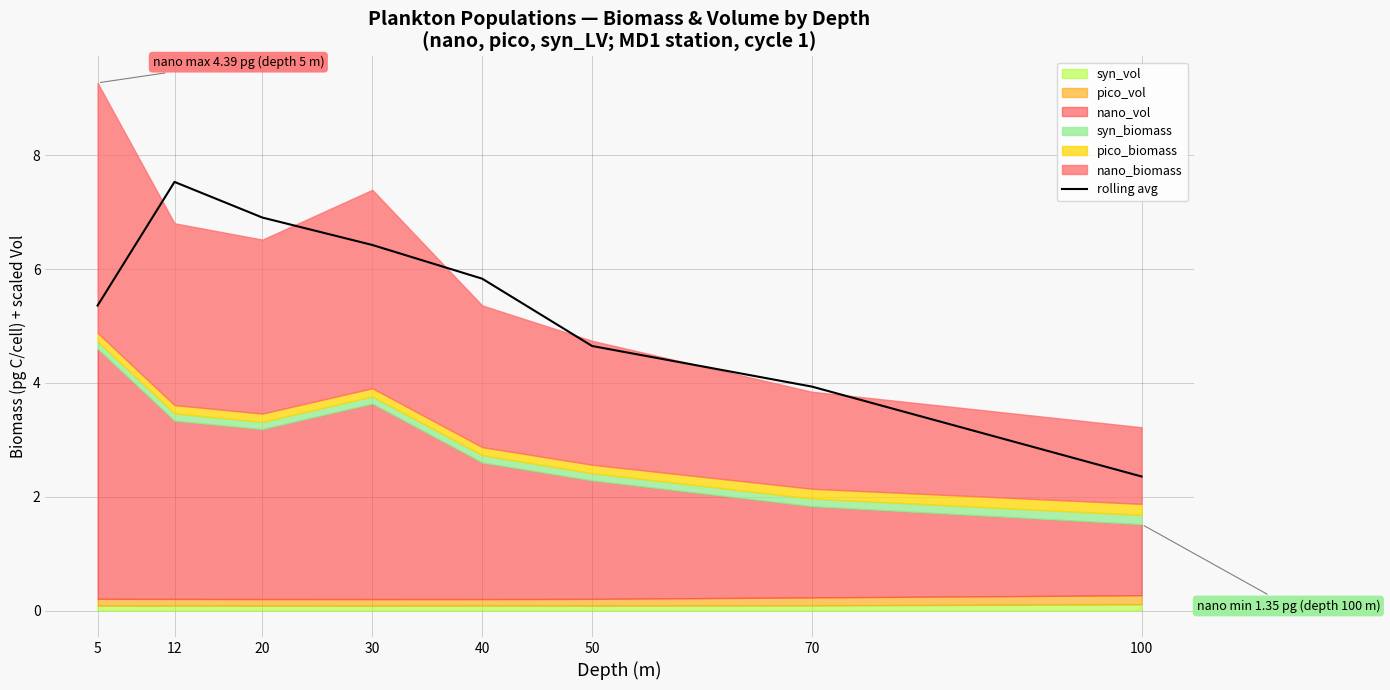

At which category does the chart reach its minimum across all series?

100